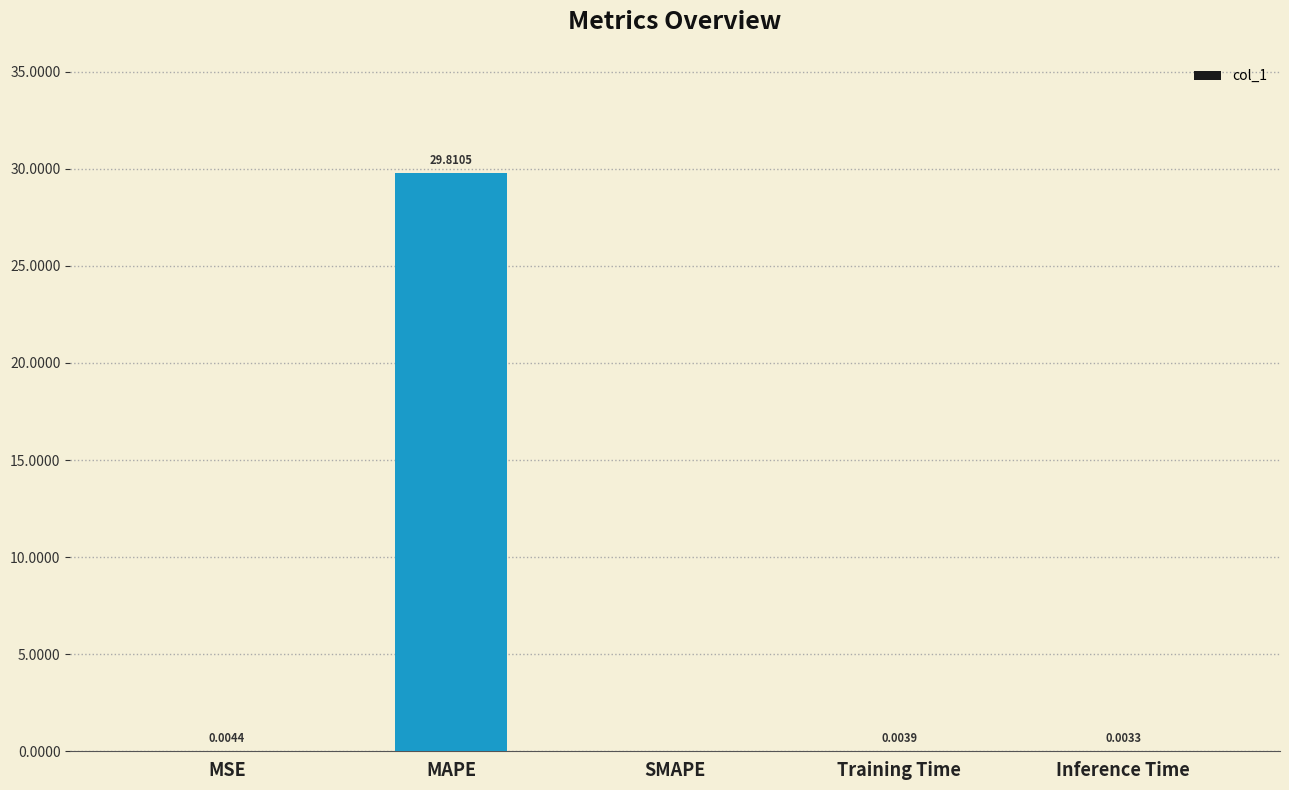

What is the difference between the values at MAPE and MSE?

29.8